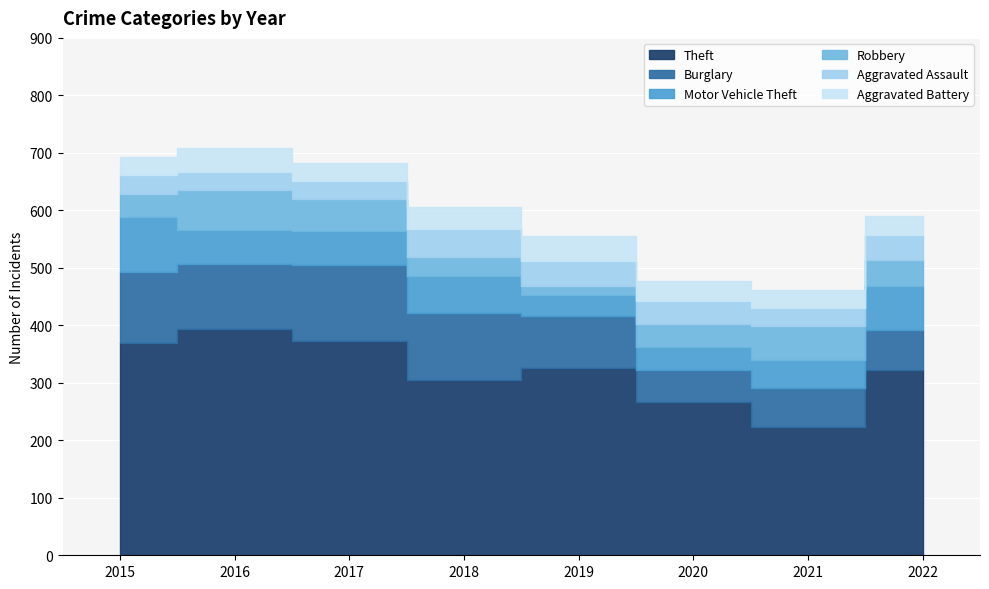

At which category does the chart reach its peak across all series?

2016